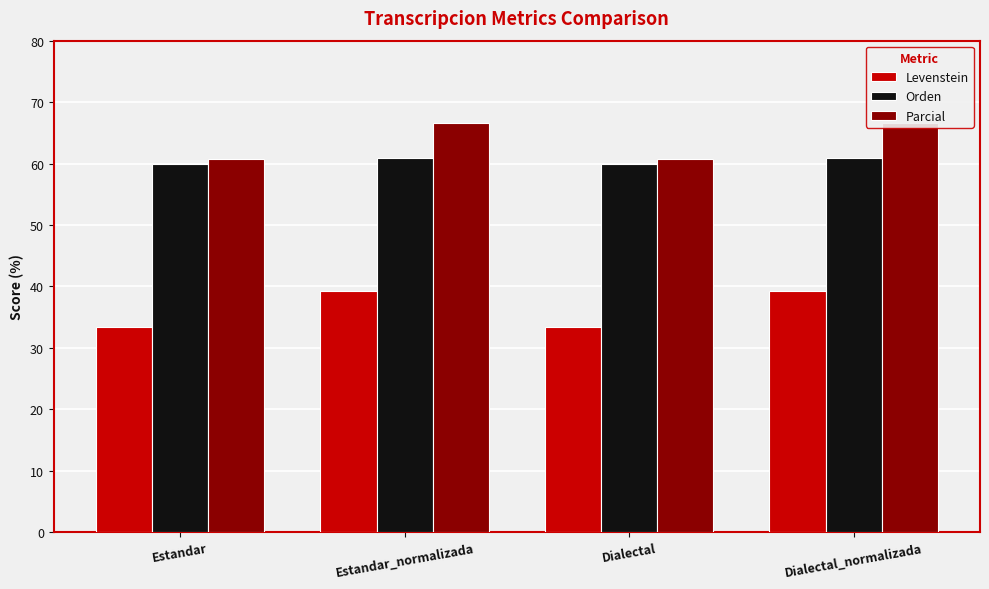

Which series has the largest range (max minus min)?

Parcial